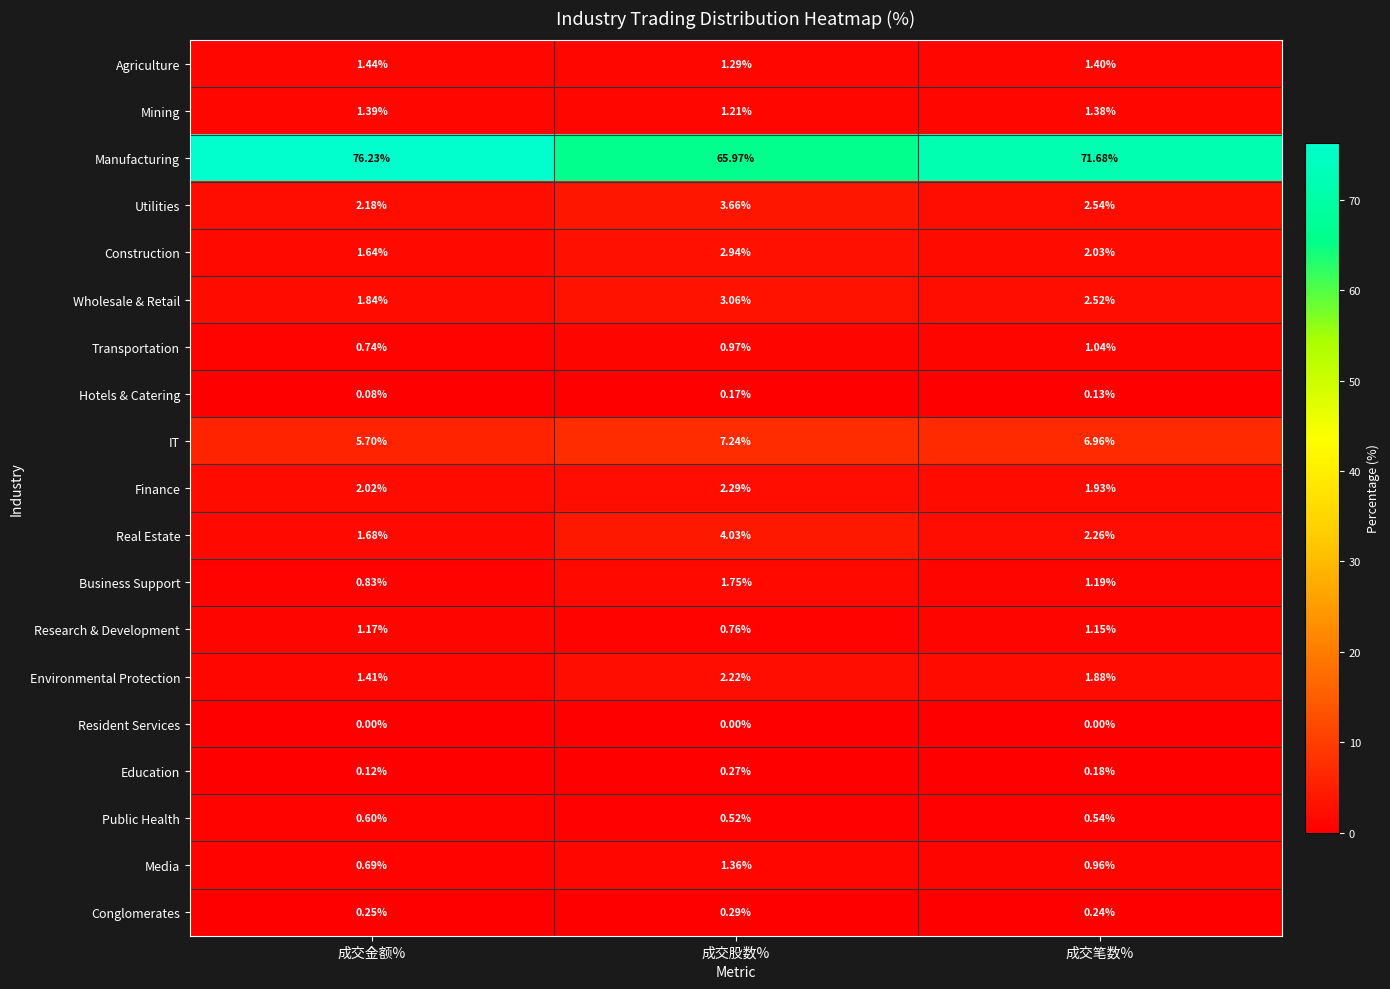

Where is Education nearest to the value 0?

成交金额%